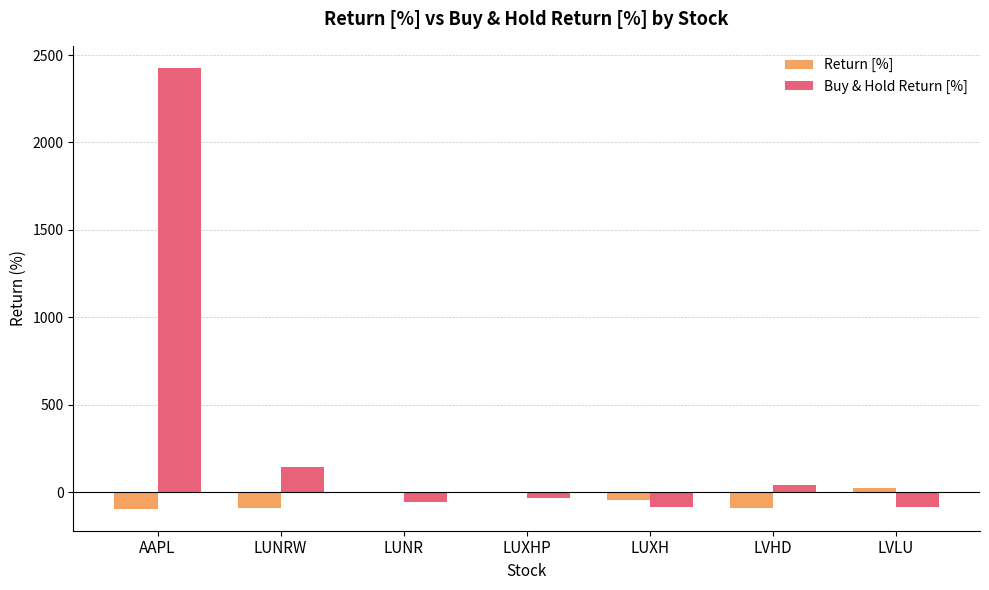

What is the sum of all Return [%] values?

-305.5